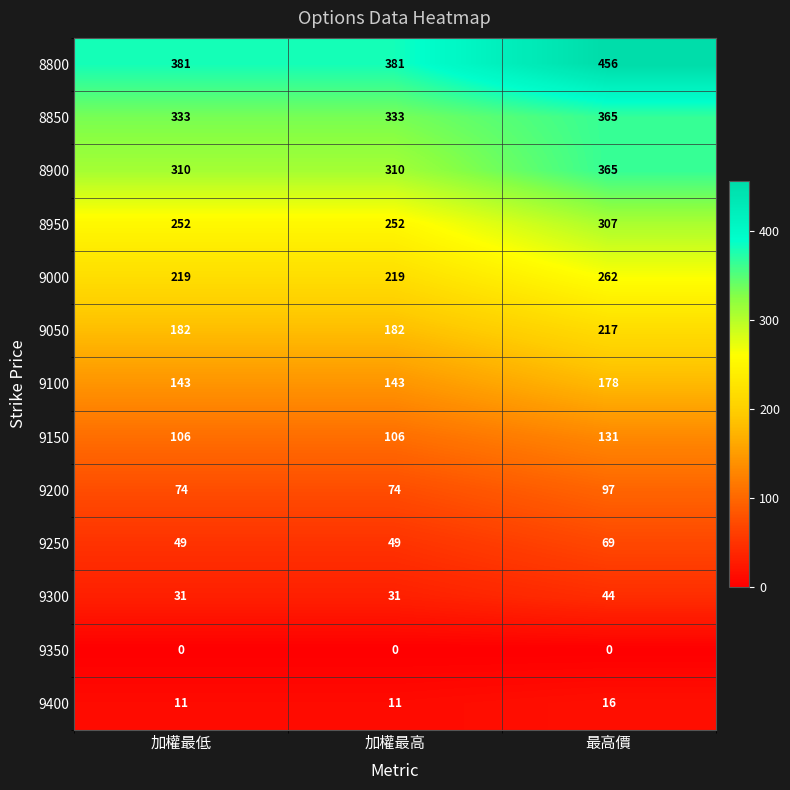

Which series changed the most between 加權最高 and 最高價?

8800